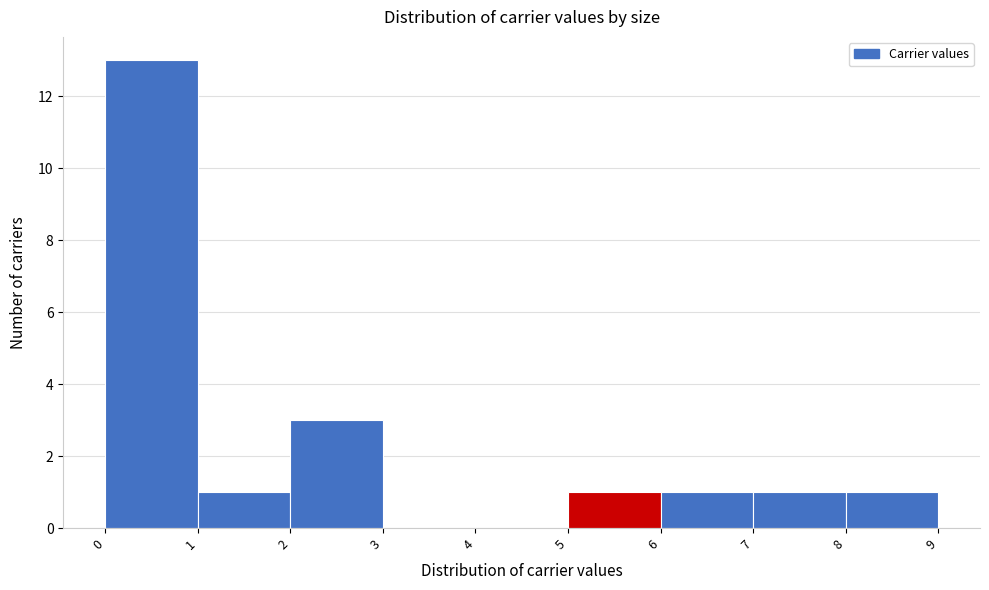

Reading left to right, transcribe this chart: for each bar, give the range it covers on the x-axis and its height. The values are not printed on the chart, so give them approximately, as read against the axis.

0 to 1: 13
1 to 2: 1
2 to 3: 3
3 to 4: 0
4 to 5: 0
5 to 6: 1
6 to 7: 1
7 to 8: 1
8 to 9: 1